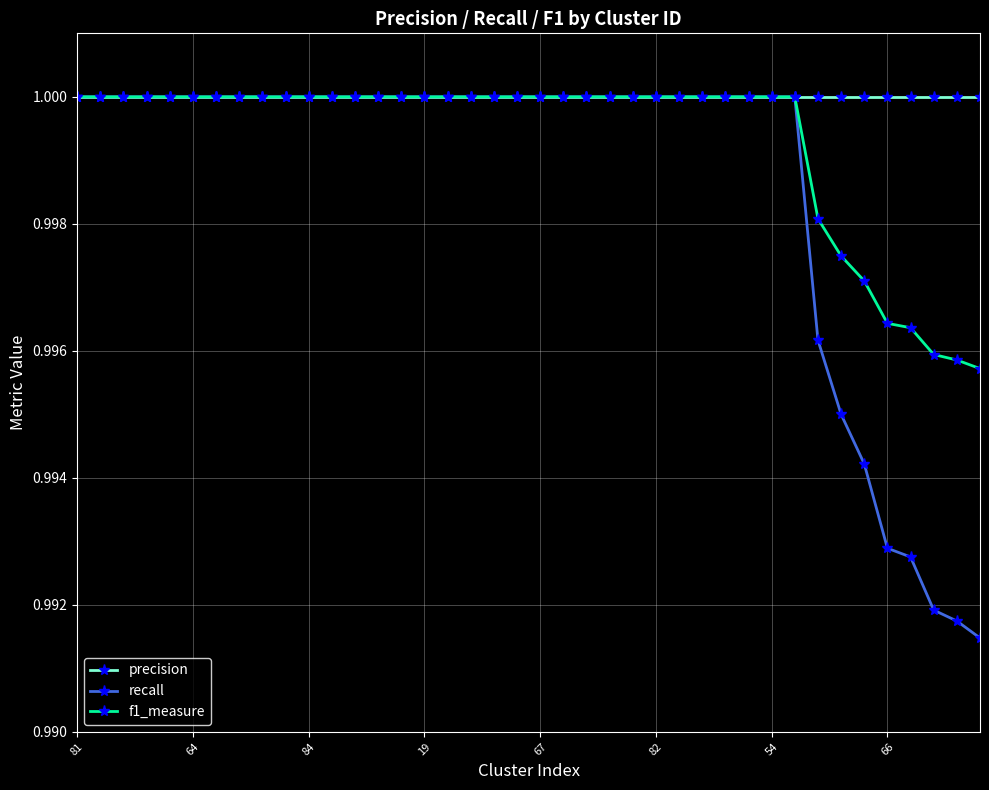

Which series has the widest spread of values?

recall